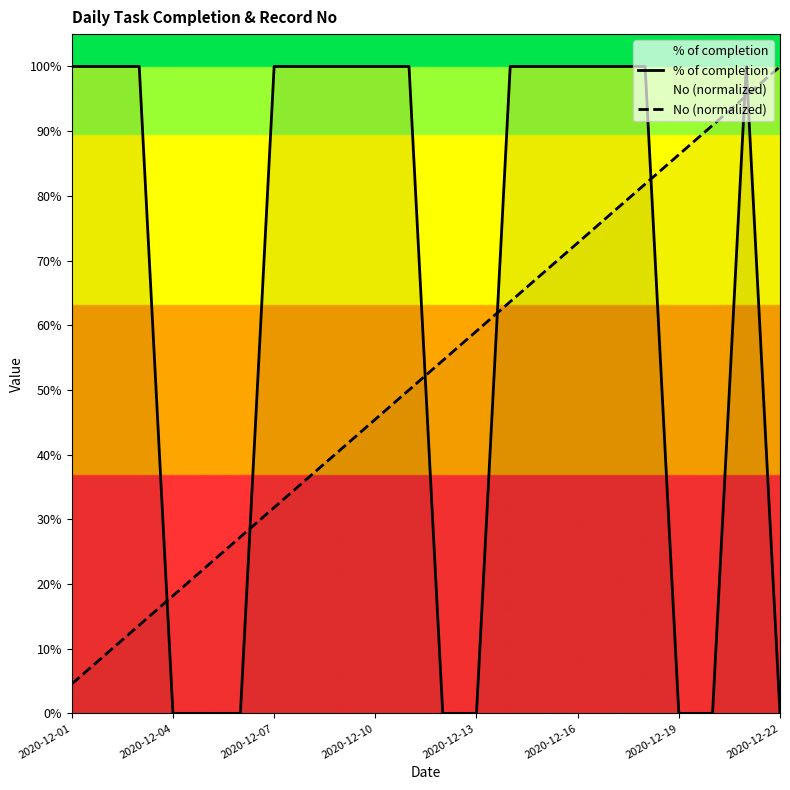

Which series changed the most between 2020-12-22 and 19?

% of completion